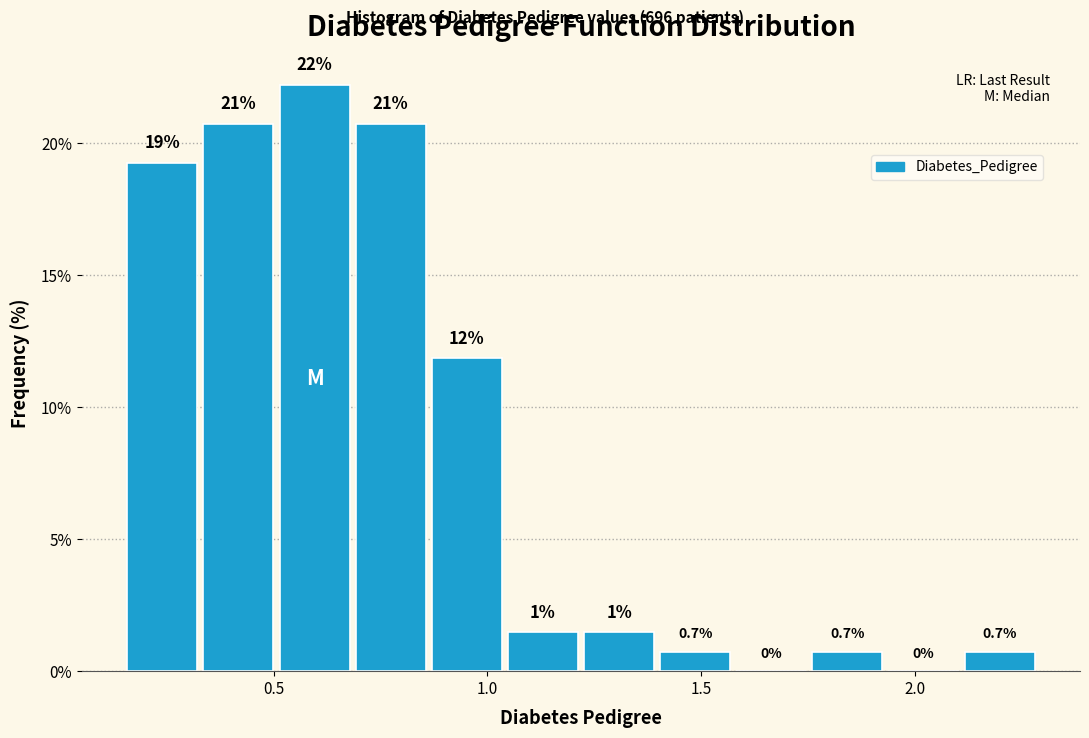

Around what value on the x-axis is the tallest bar? Give the approximate position of its centre, as read against the axis.

0.60